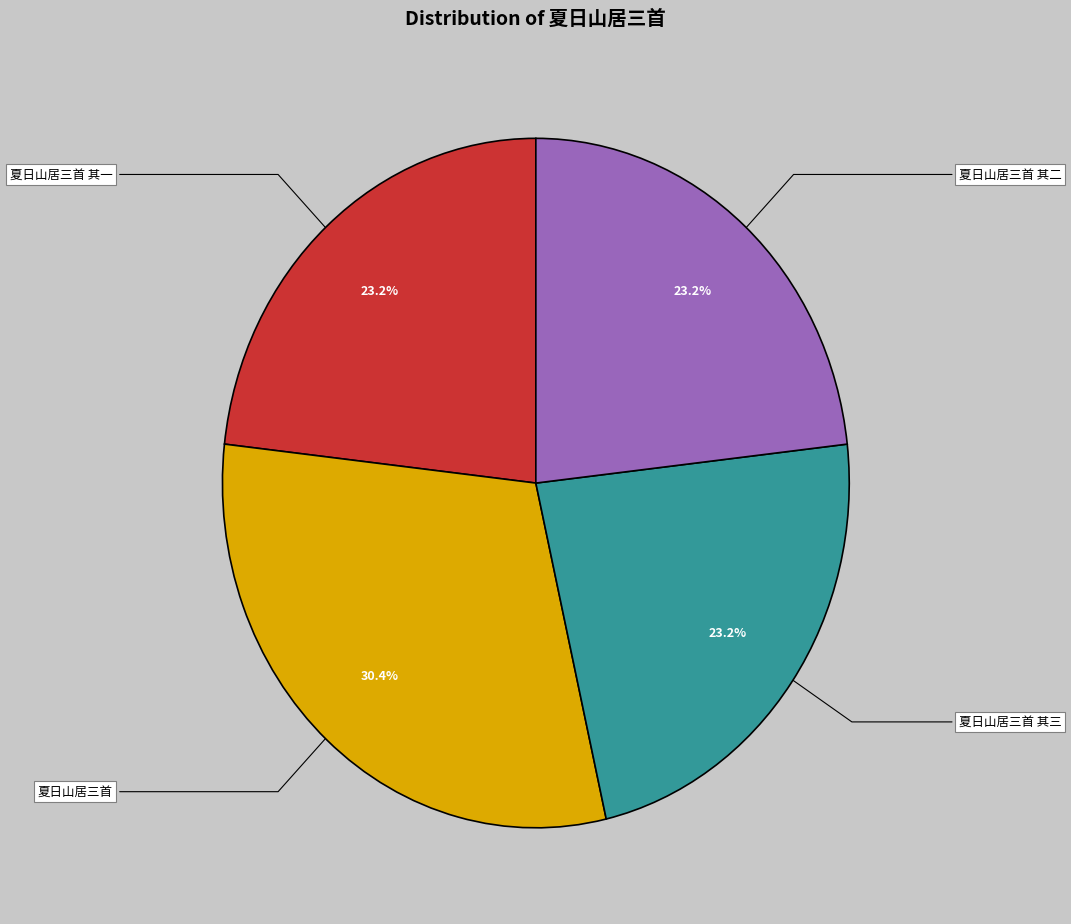

Is there a majority slice in this chart?

No